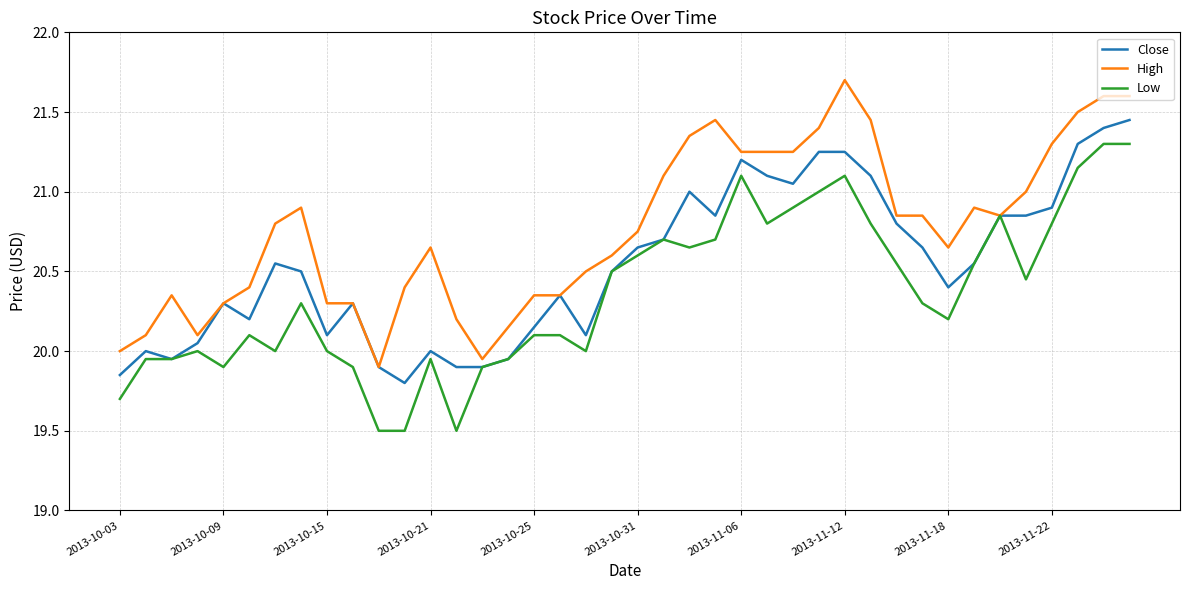

List the series in order of their overall mean, highest first.

High, Close, Low